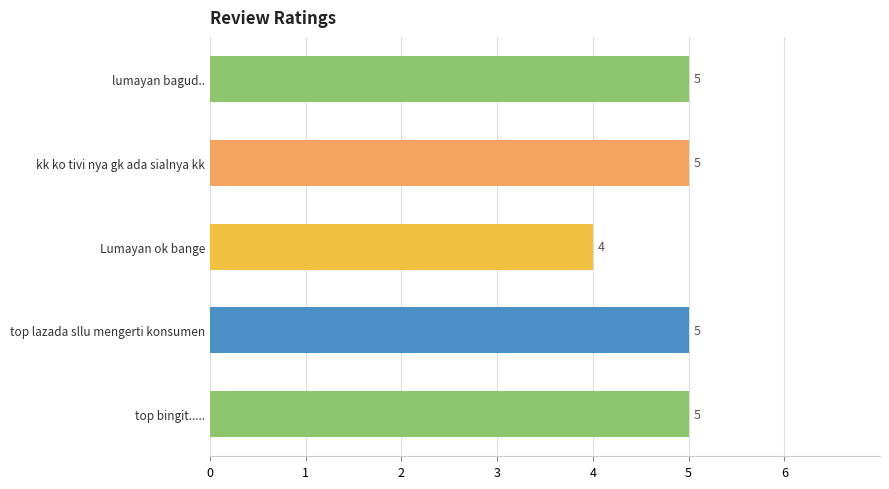

What is the minimum value shown in the chart?

4